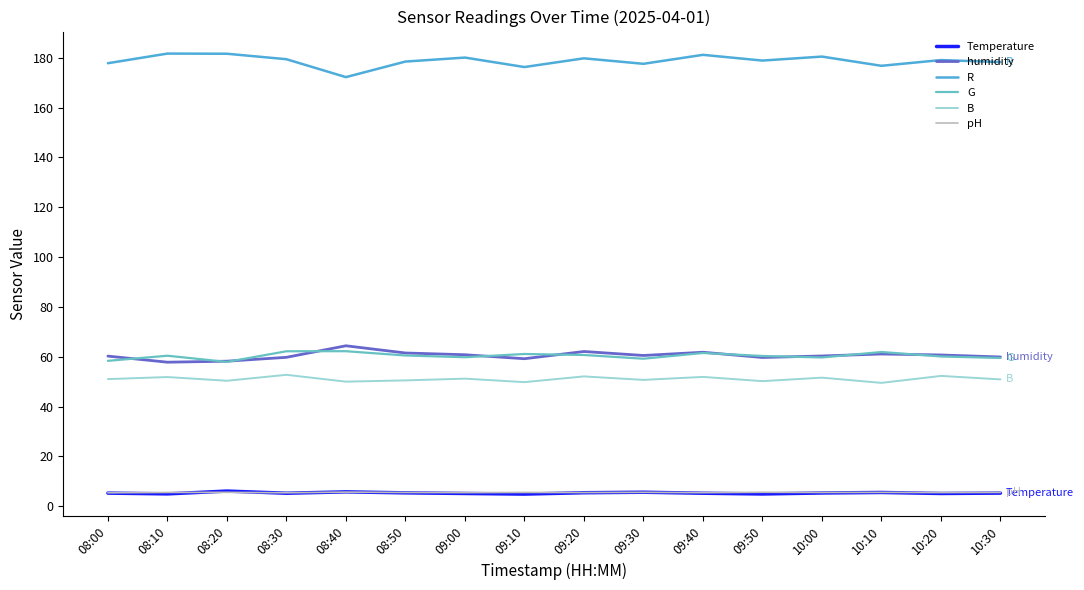

Is it true that pH equals 5.5 at 08:50?

True